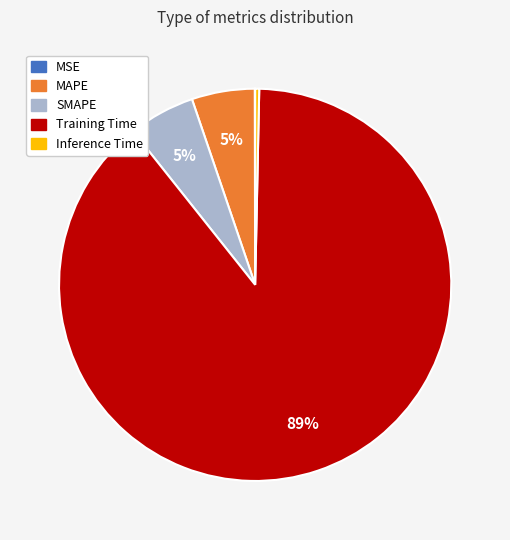

True or false: Inference Time accounts for 9% of the total.

False